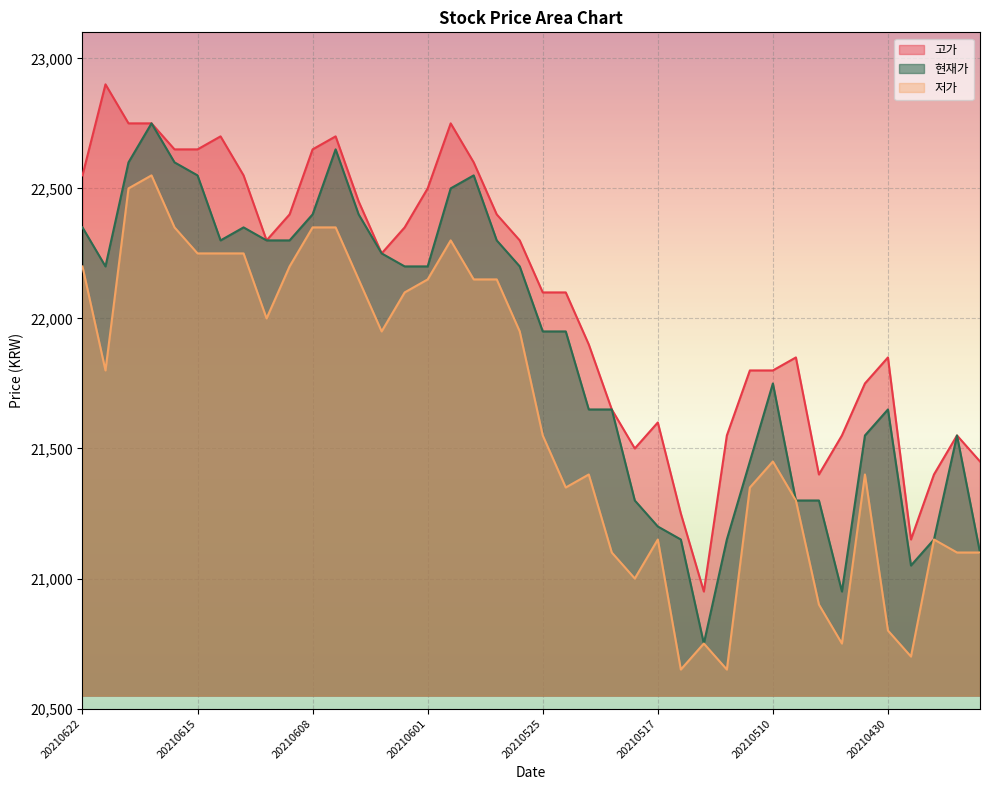

True or false: 현재가 and 저가 intersect in this chart.

False